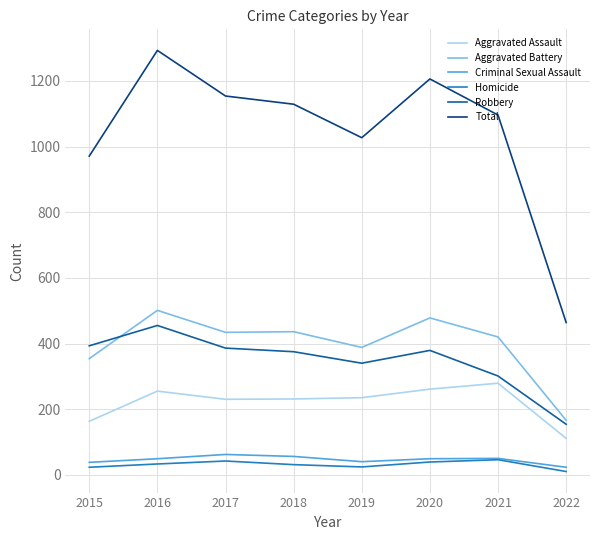

What is the highest value of the Robbery series?

455